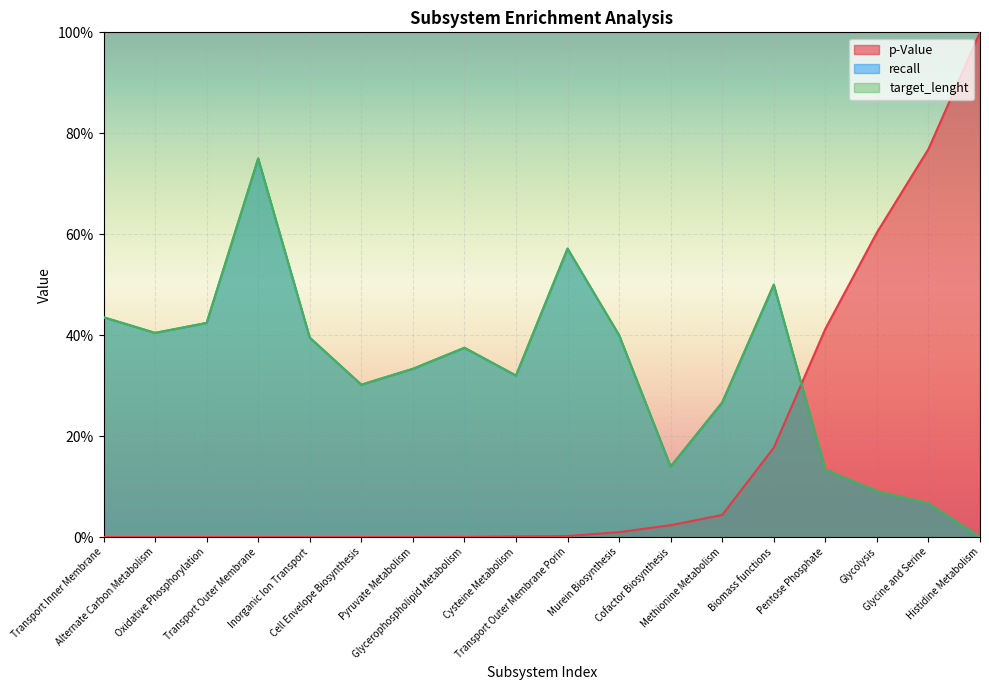

What is the total value across all series at Cysteine Metabolism?

0.6